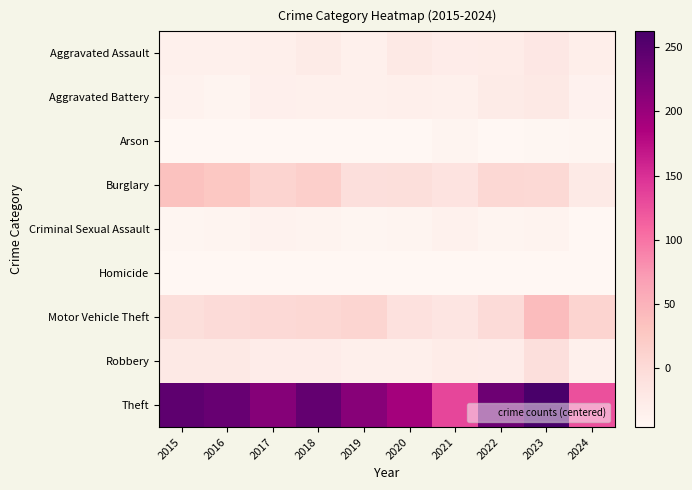

Which series changed the most between 2019 and 2024?

Theft